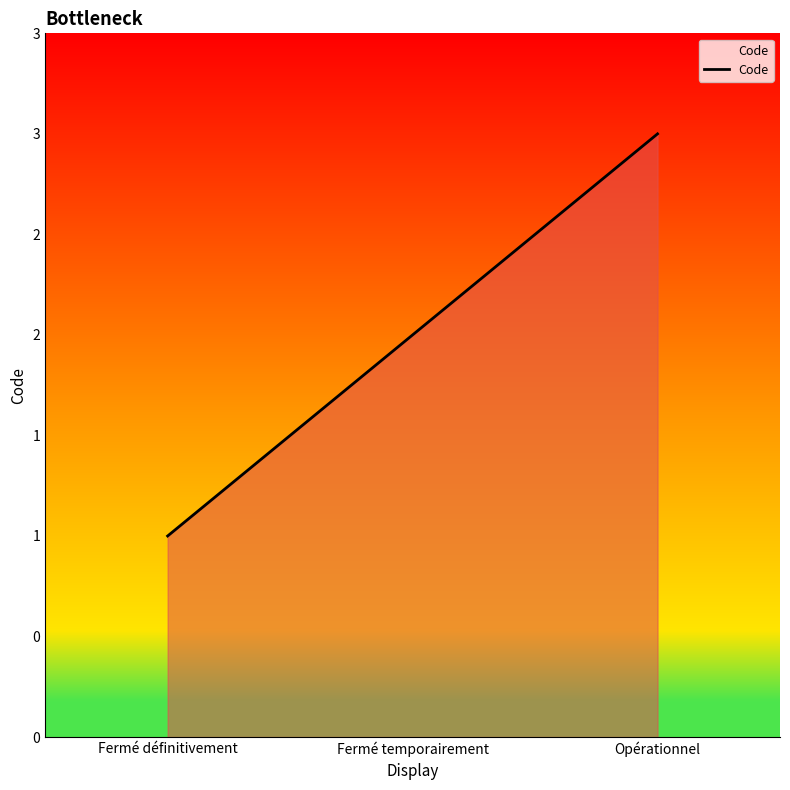

Rank the categories by value from highest to lowest.

Opérationnel, Fermé temporairement, Fermé définitivement